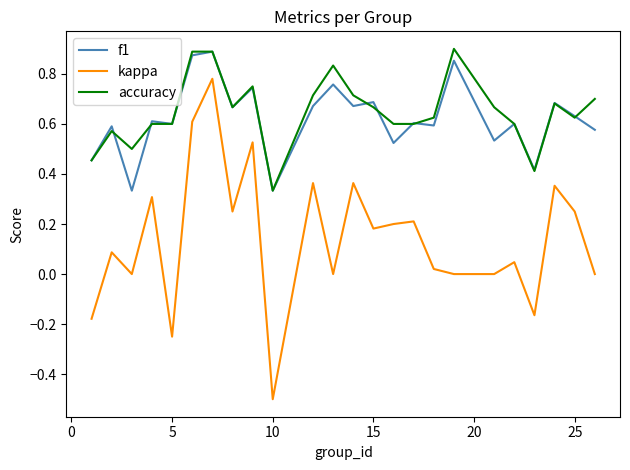

What is the smallest value displayed?

-0.5